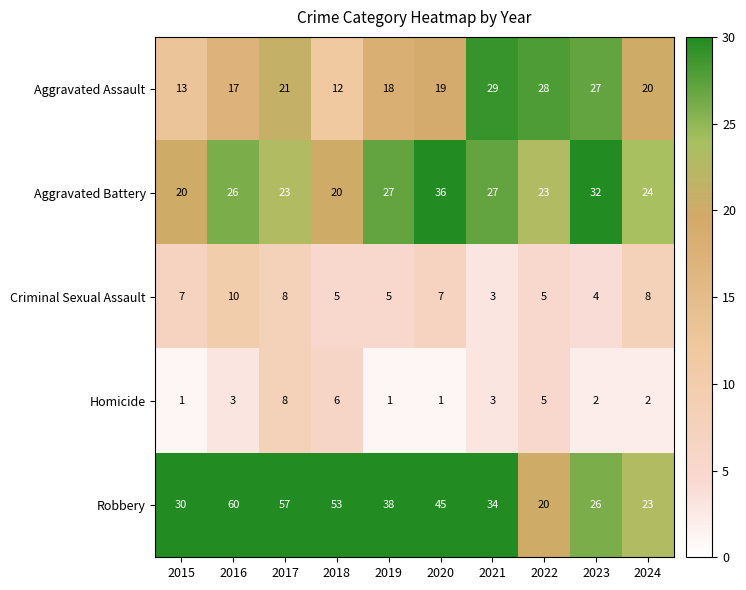

How many Criminal Sexual Assault values are between 5 and 8?

7